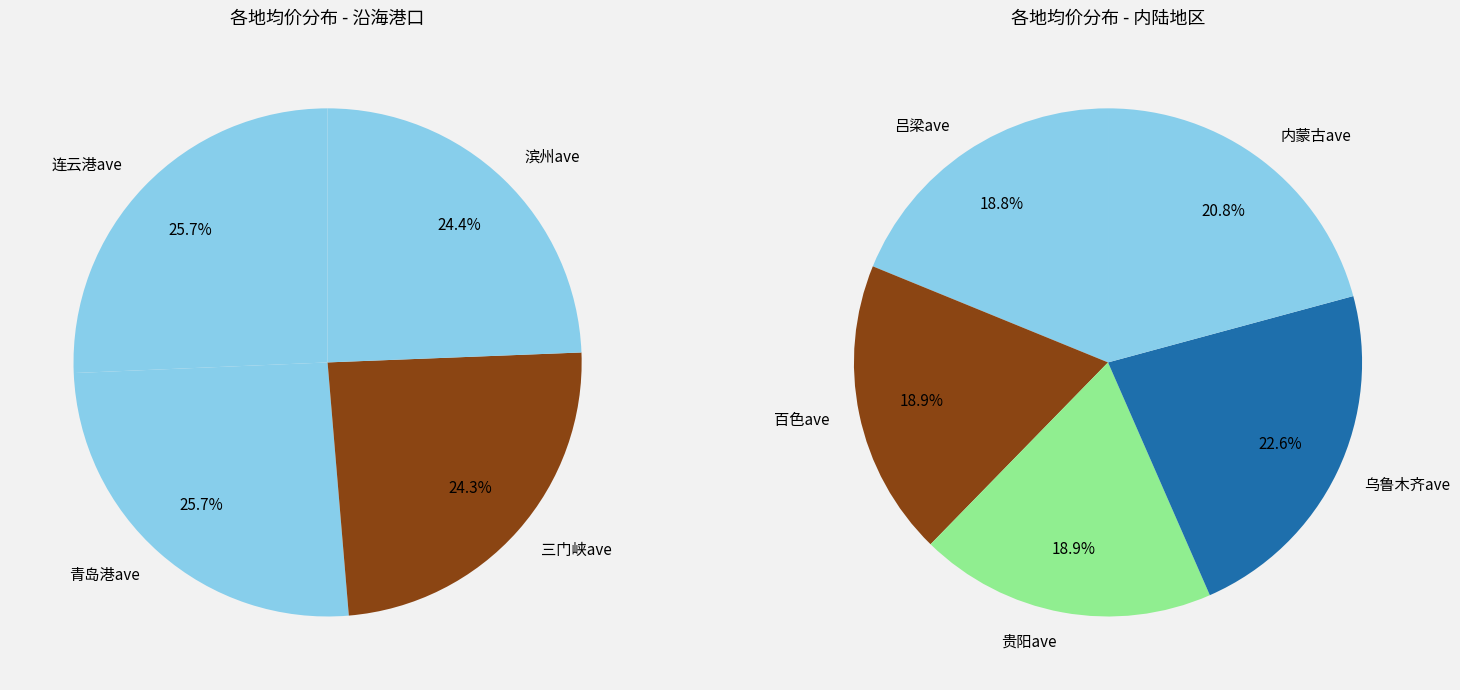

What is the smallest slice in the pie chart?

三门峡ave